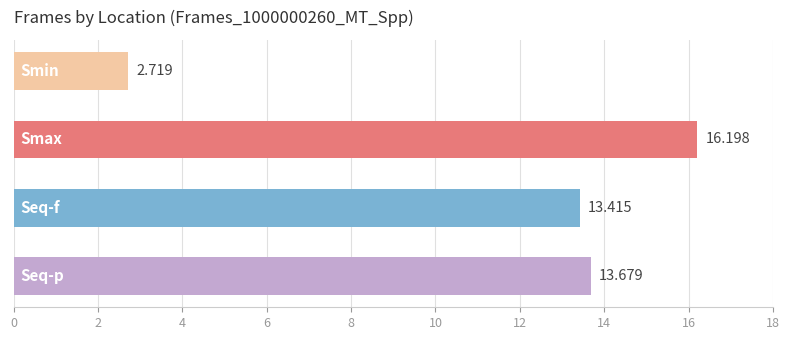

What is the sum of all values?

46.0